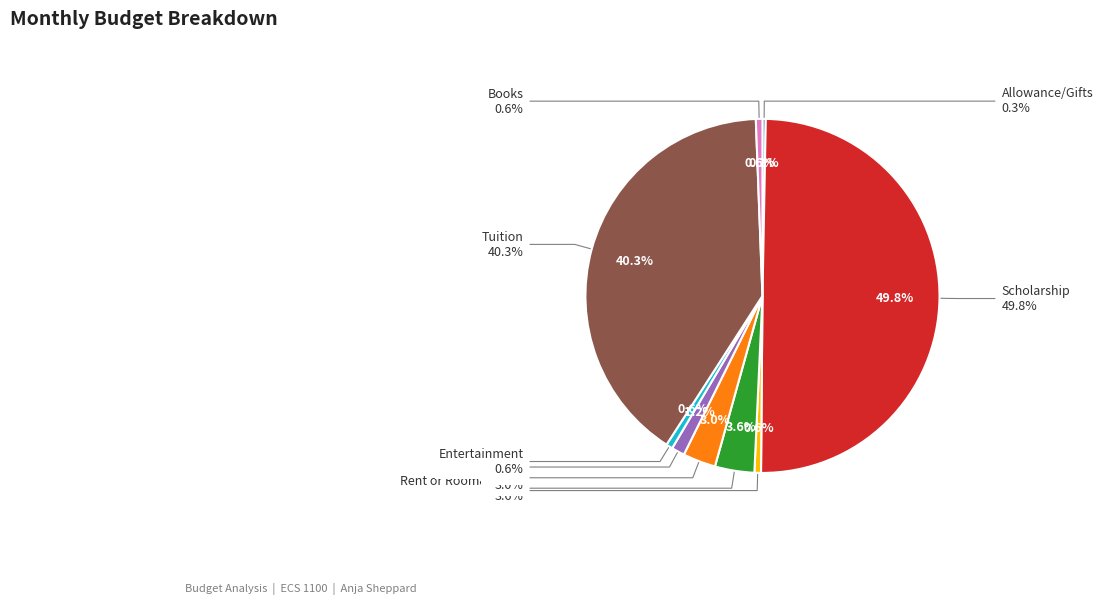

What is the change in value from Miscellaneous Income to Rent or Room&Board?

+500.0